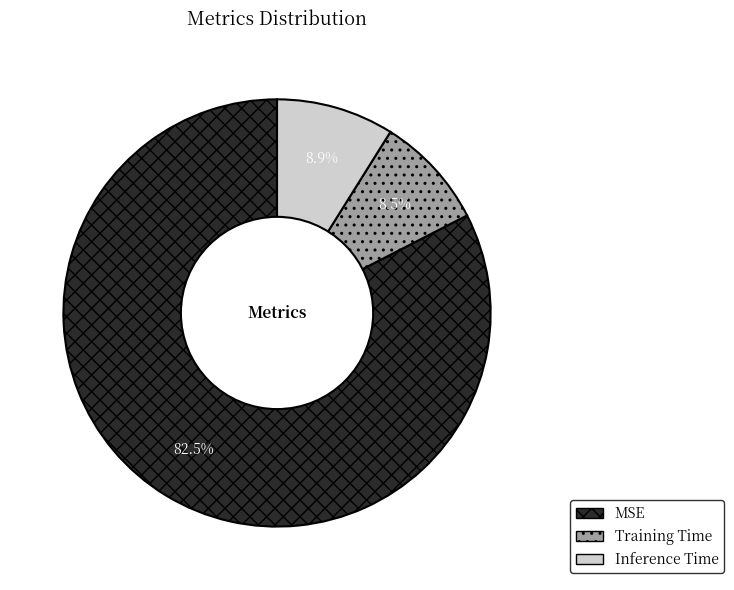

Combined, do Training Time and Inference Time account for over 50%?

No